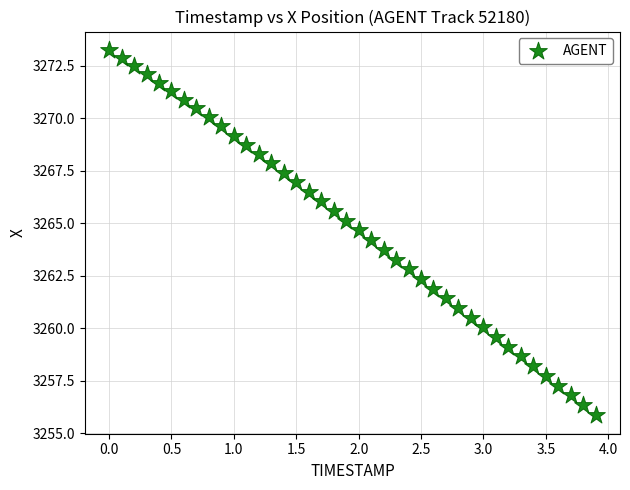

What is the range of X values (max minus min)?

3.9